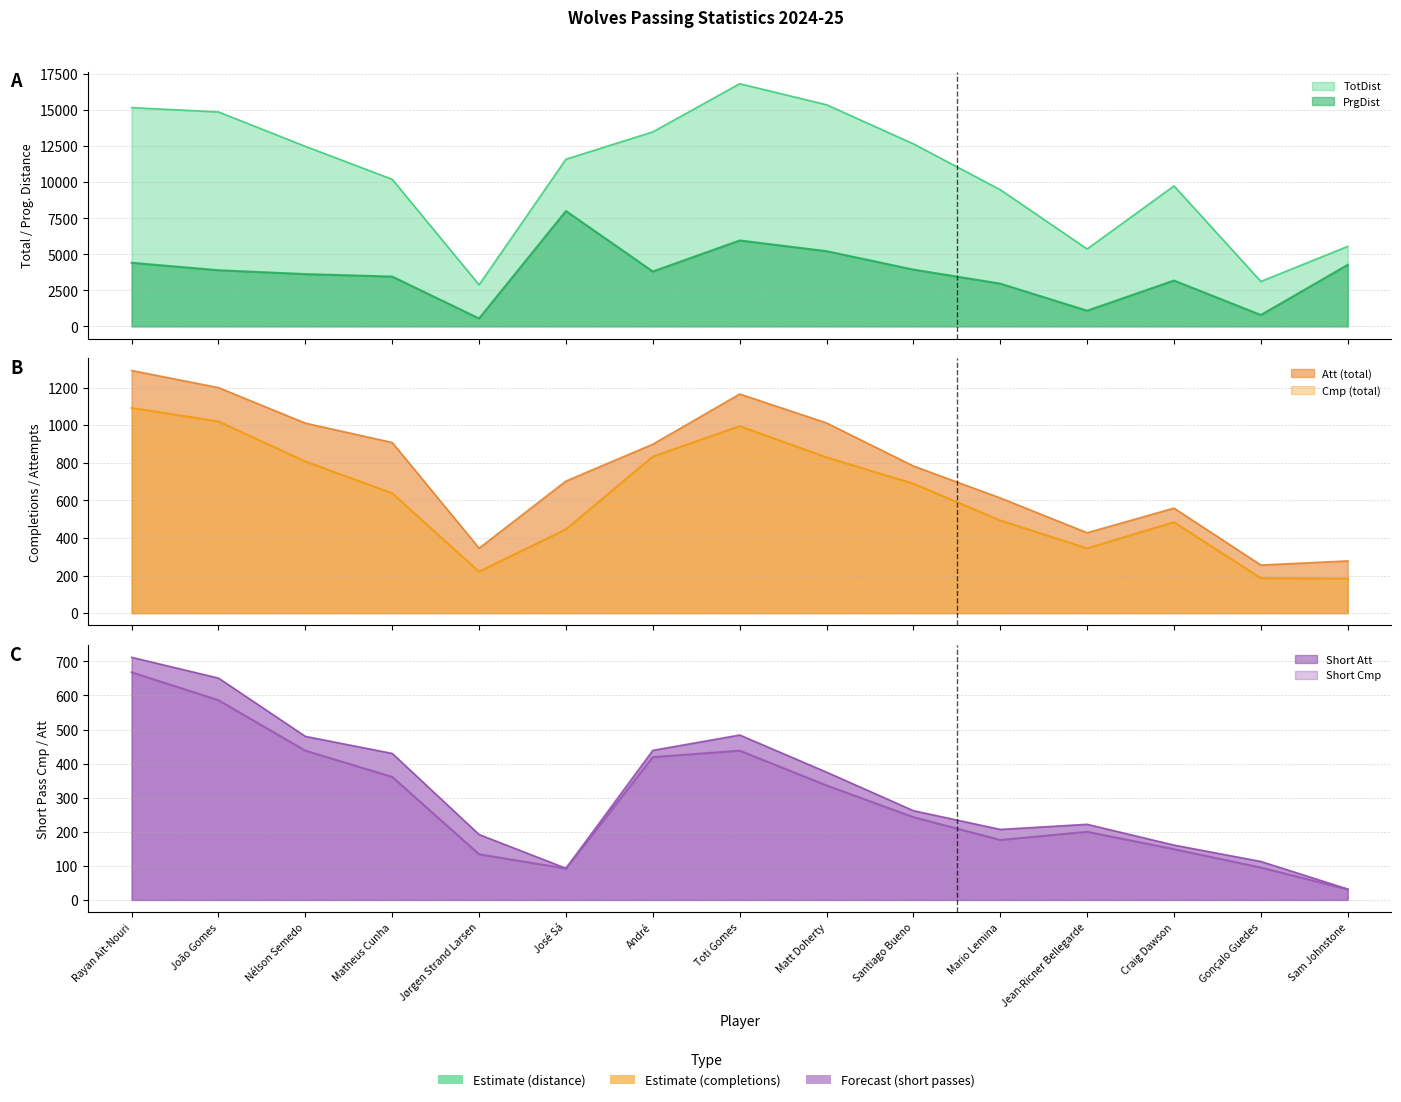

Which series has the largest range (max minus min)?

TotDist